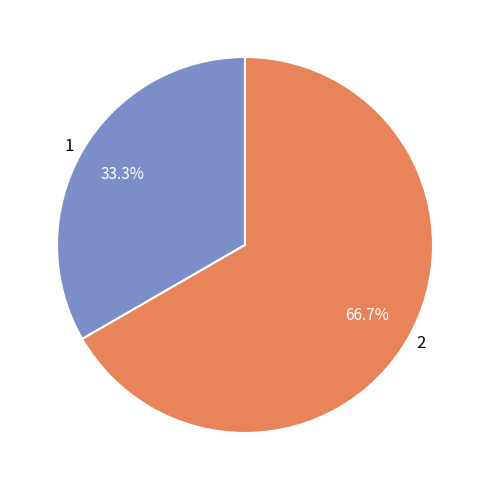

Which slice is the smallest?

1